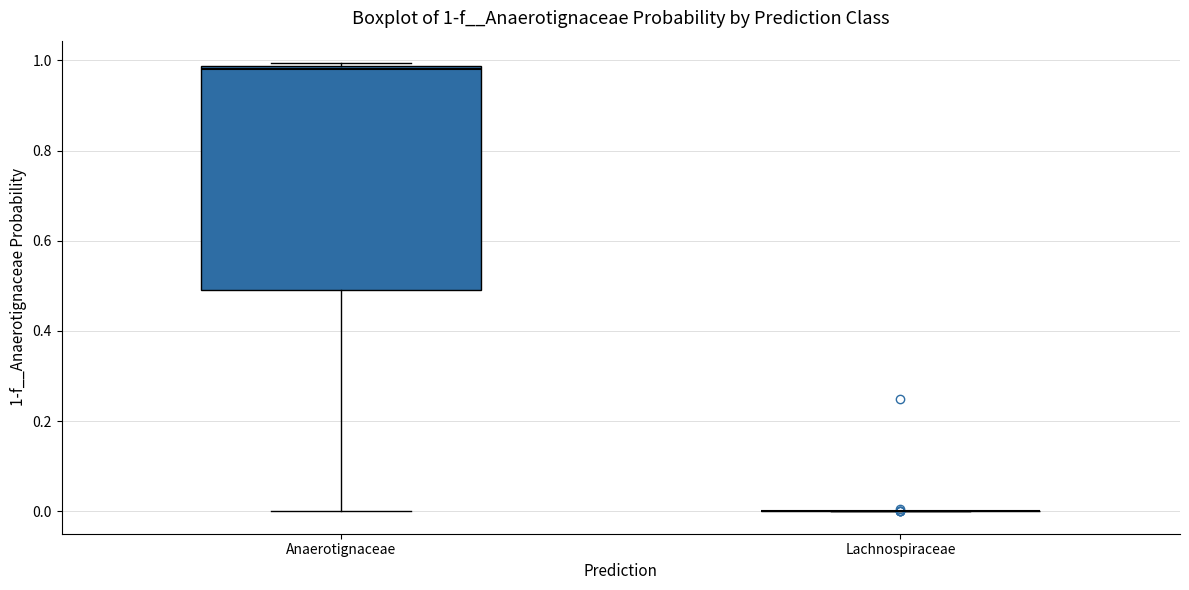

Comparing the boxes themselves (not the whiskers), which one is the tallest?

Anaerotignaceae